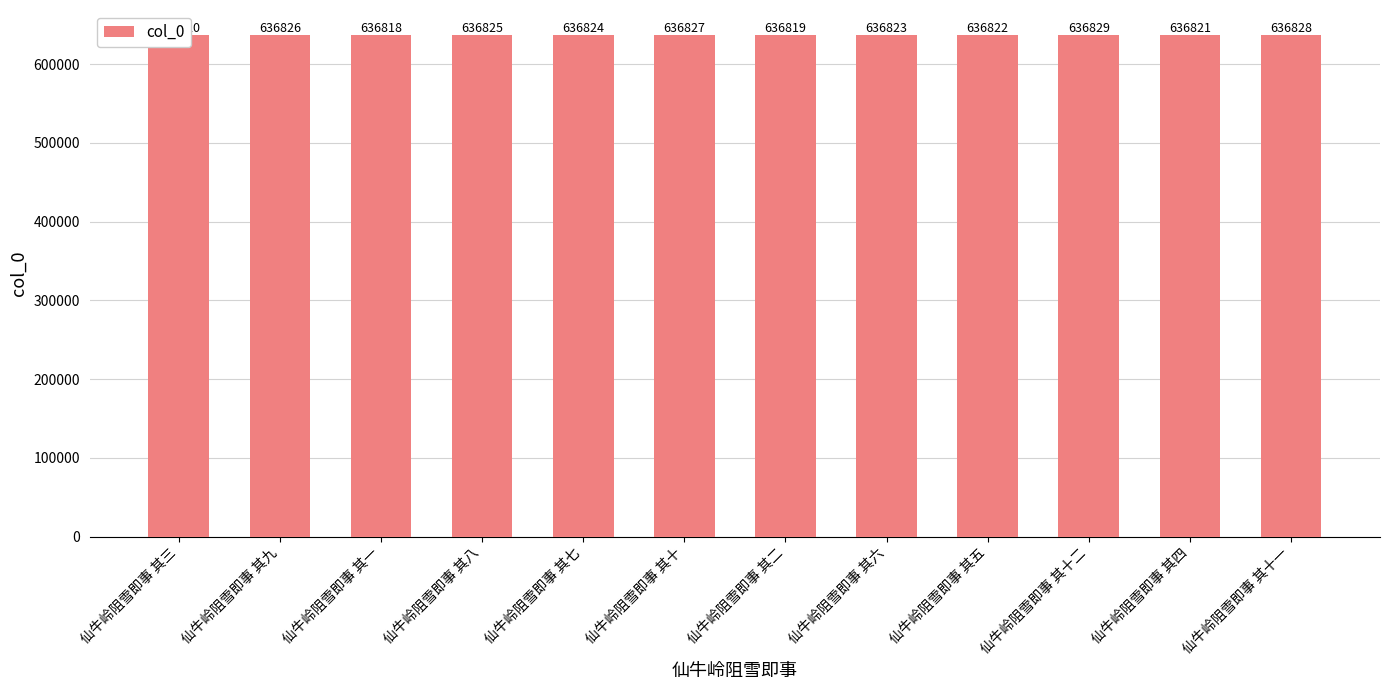

What is the difference between the maximum and minimum values?

11